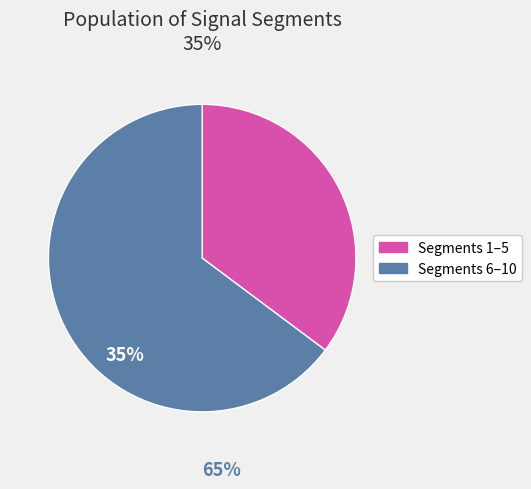

Is there any slice that represents more than half of the pie?

Yes